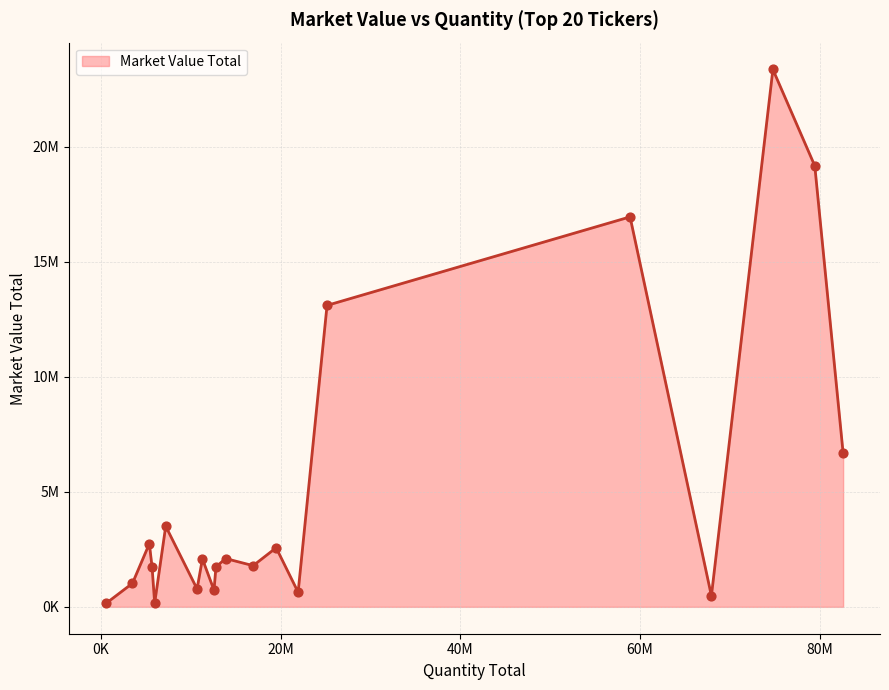

Does the chart have visible grid lines?

Yes